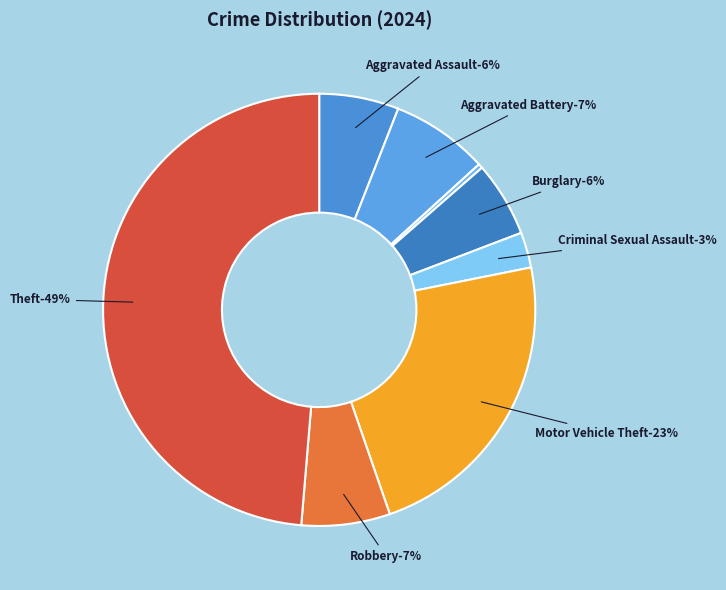

Is it true that Motor Vehicle Theft is 29% of the pie?

False